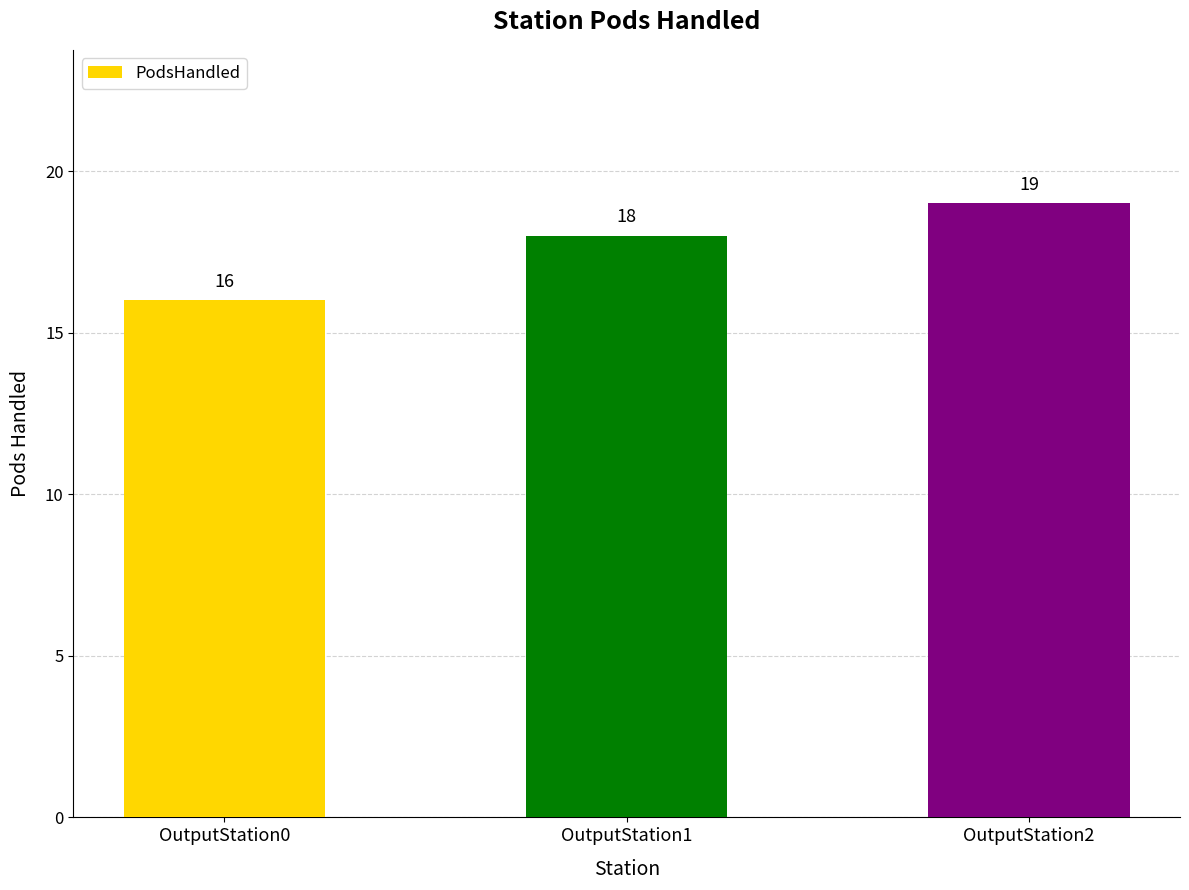

Reading right to left, what are all the values shown in this chart?

OutputStation2=19	OutputStation1=18	OutputStation0=16